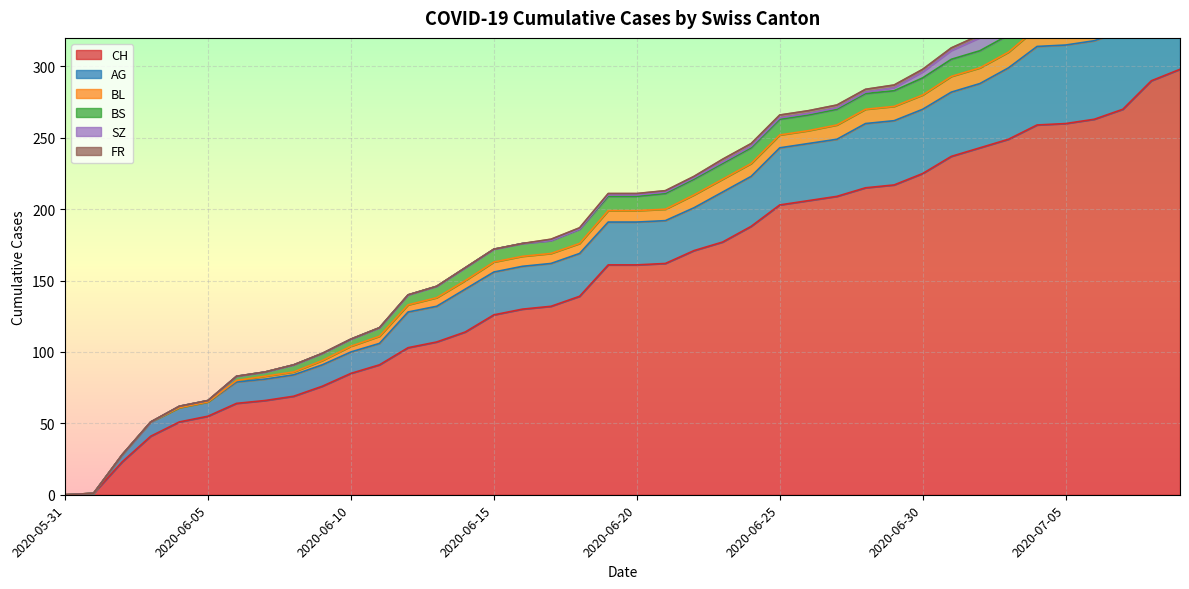

True or false: FR and BL cross at least once.

False